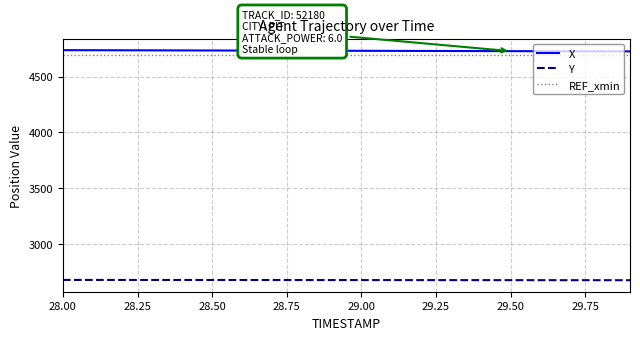

What is the lowest value of the X series?

4724.8